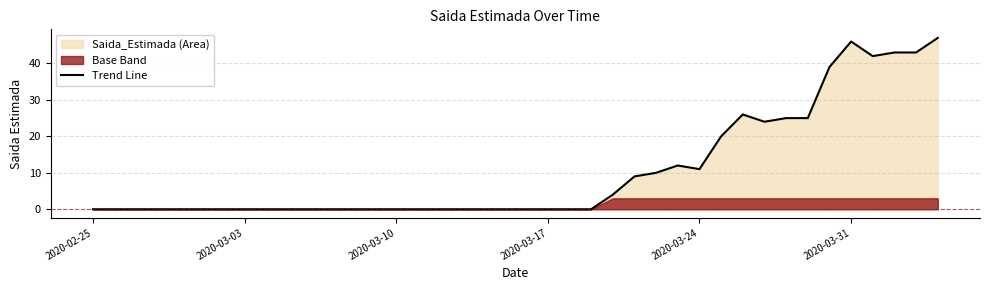

True or false: Trend Line has a value of 0 at 2020-03-10.

True